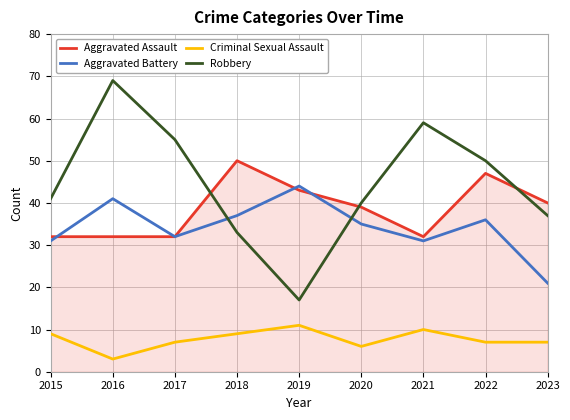

What is the smallest value displayed?

3